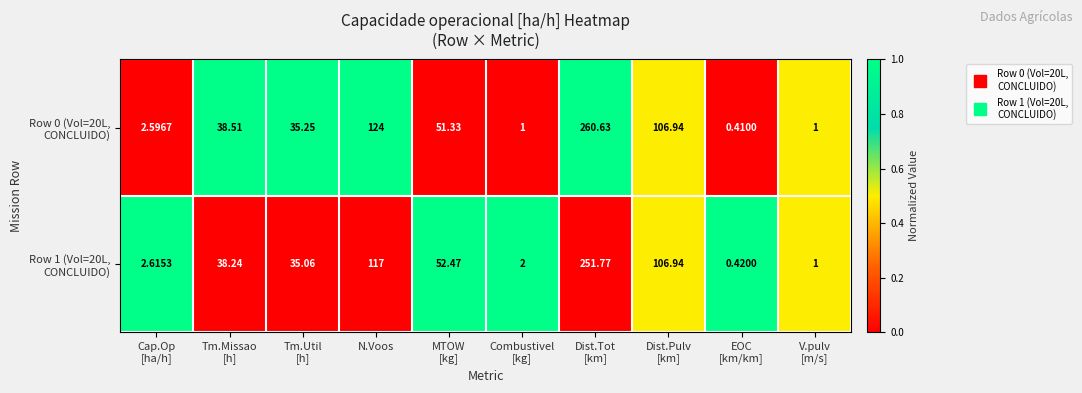

Count the number of data series in this chart.

2